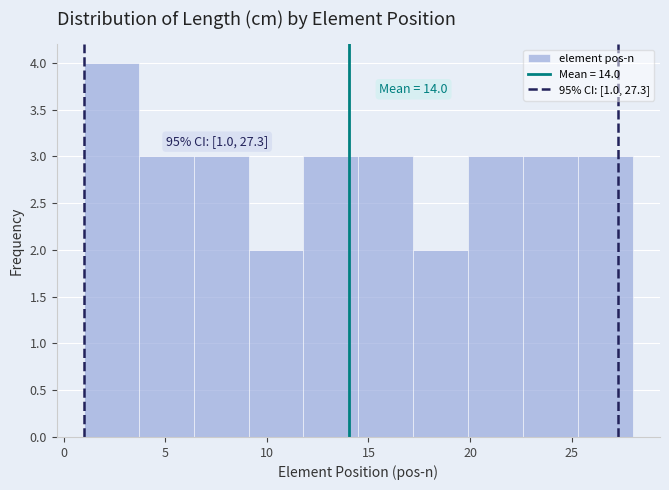

Which range on the x-axis has the tallest bar?

1.0 to 3.7